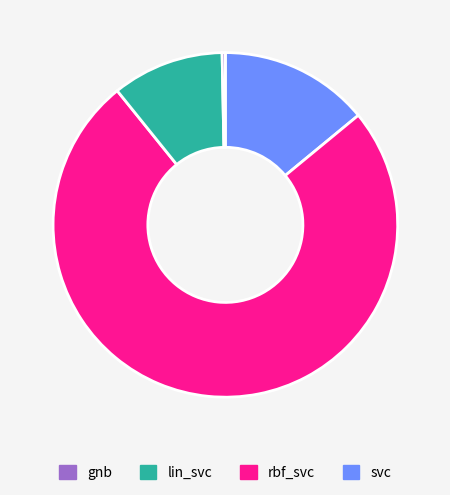

How many slices are in this pie chart?

4